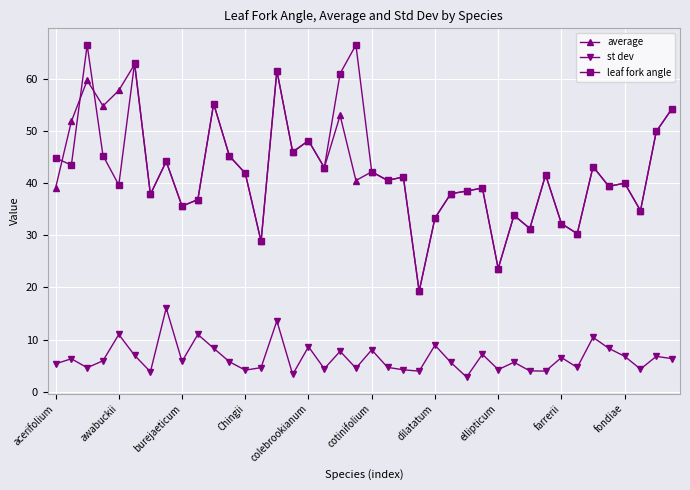

Which series has the largest range (max minus min)?

leaf fork angle